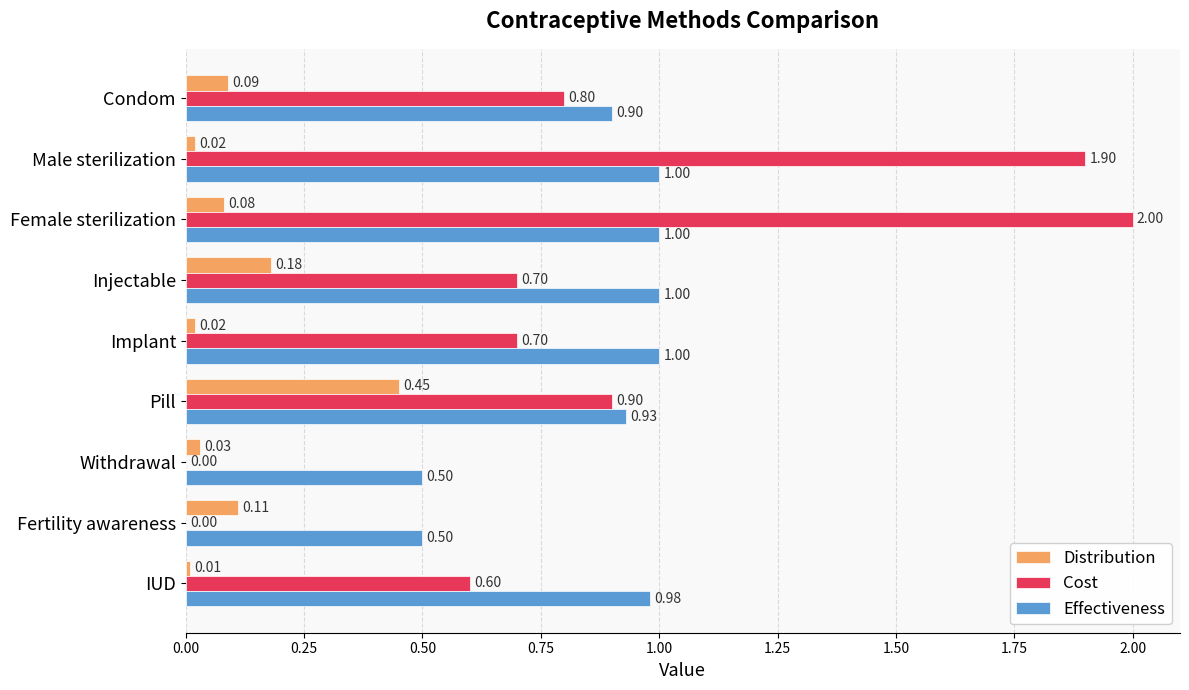

Which series has the largest total across all categories?

Effectiveness